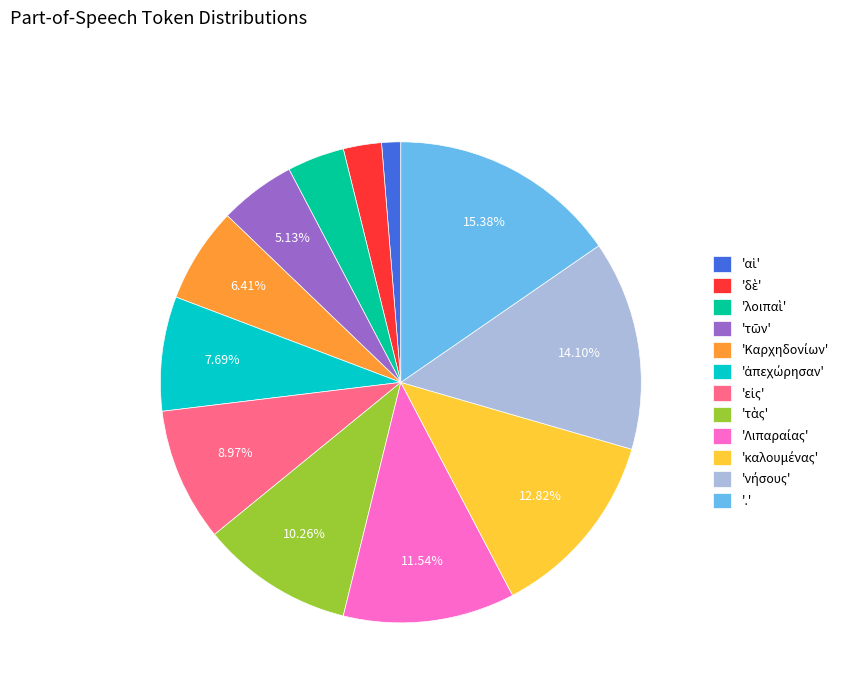

How many slices are in this pie chart?

12